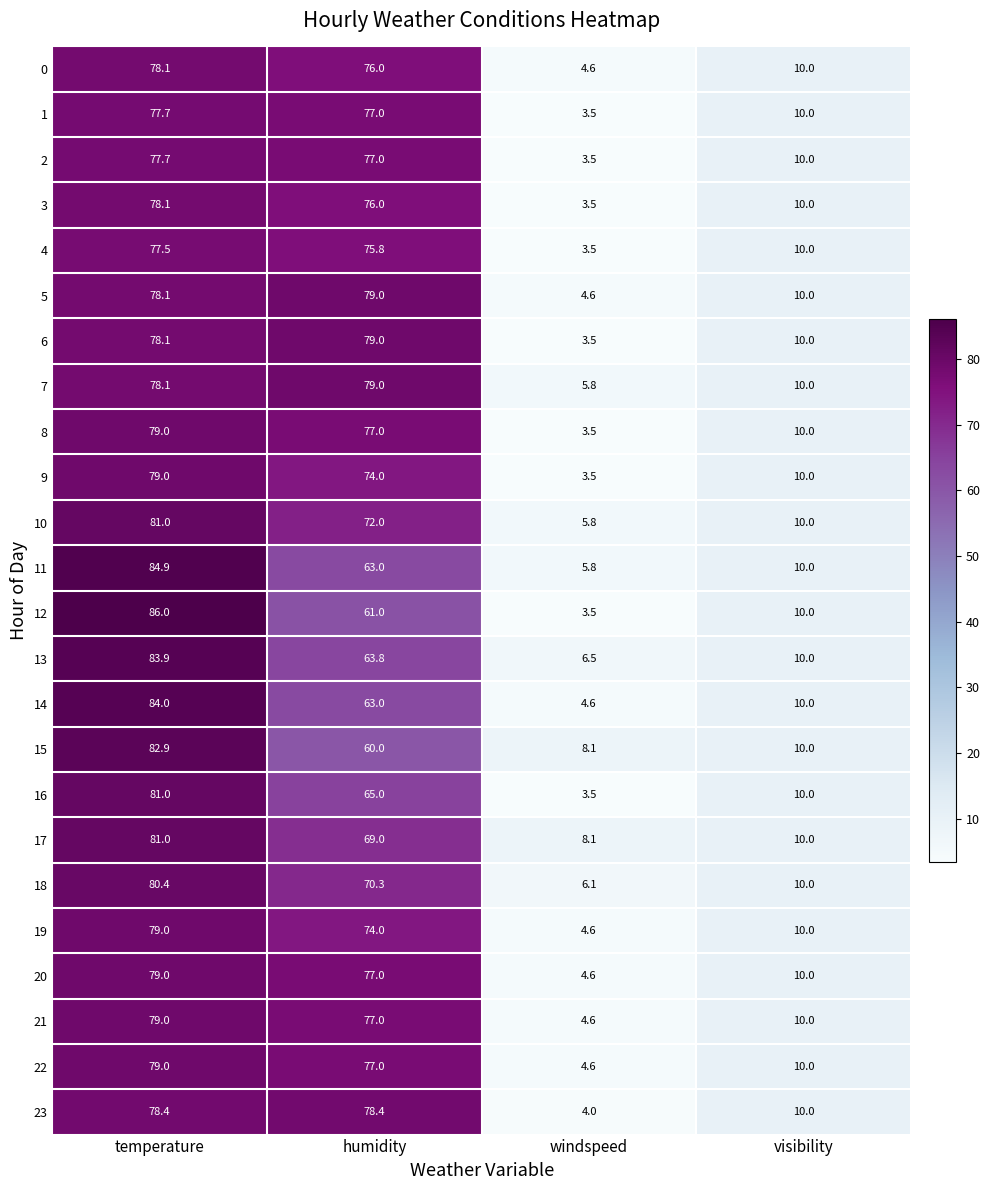

What is the smallest value displayed?

3.5